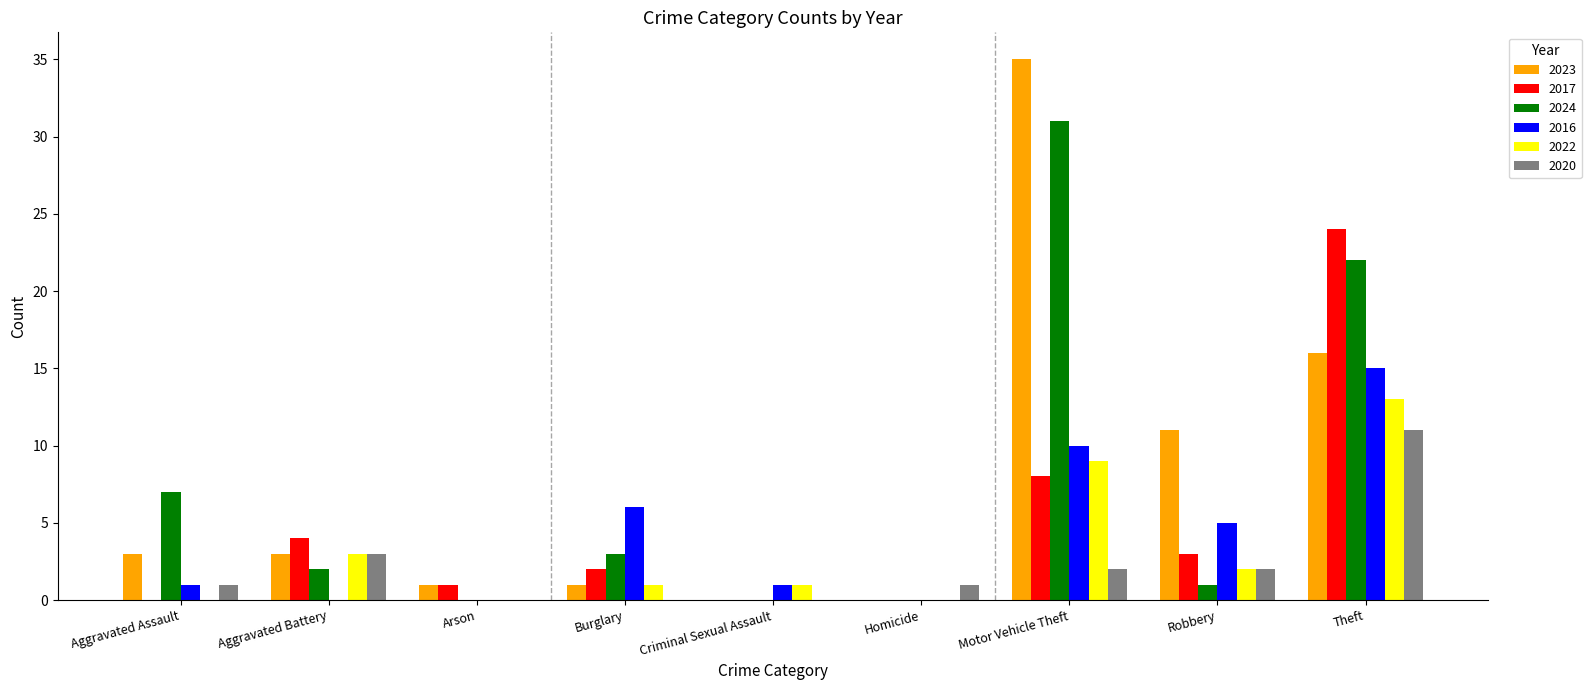

What are all the series names shown in the legend?

2023, 2017, 2024, 2016, 2022, 2020